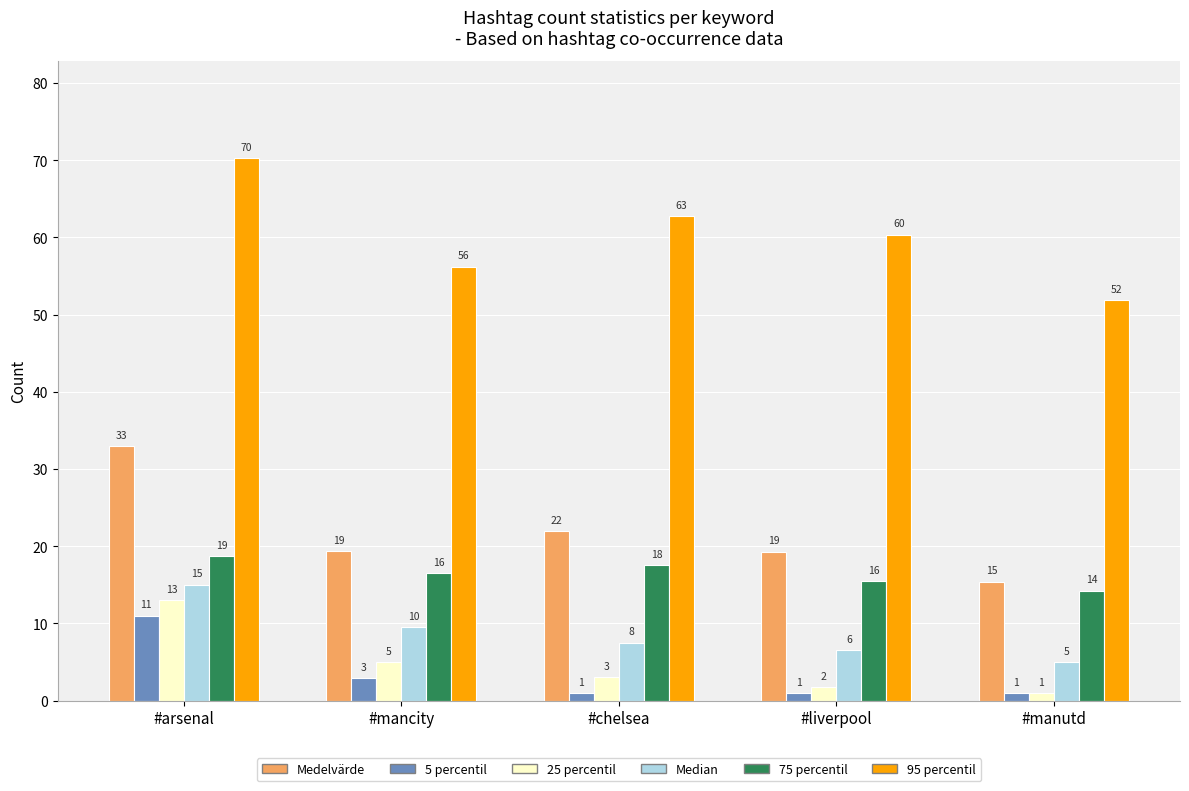

The value of 95 percentil at #arsenal is 46.9. True or false?

False